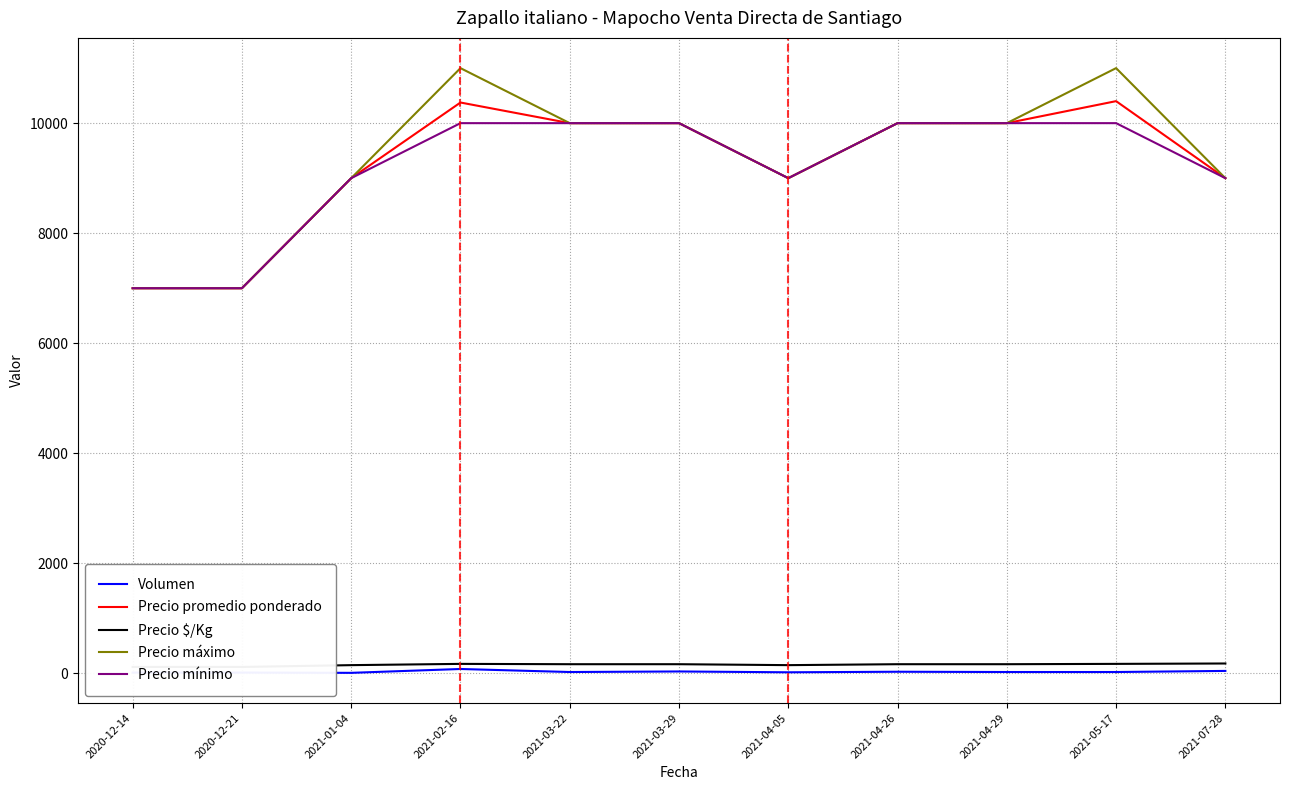

True or false: Precio promedio ponderado has a value of 14838 at 2021-01-04.

False